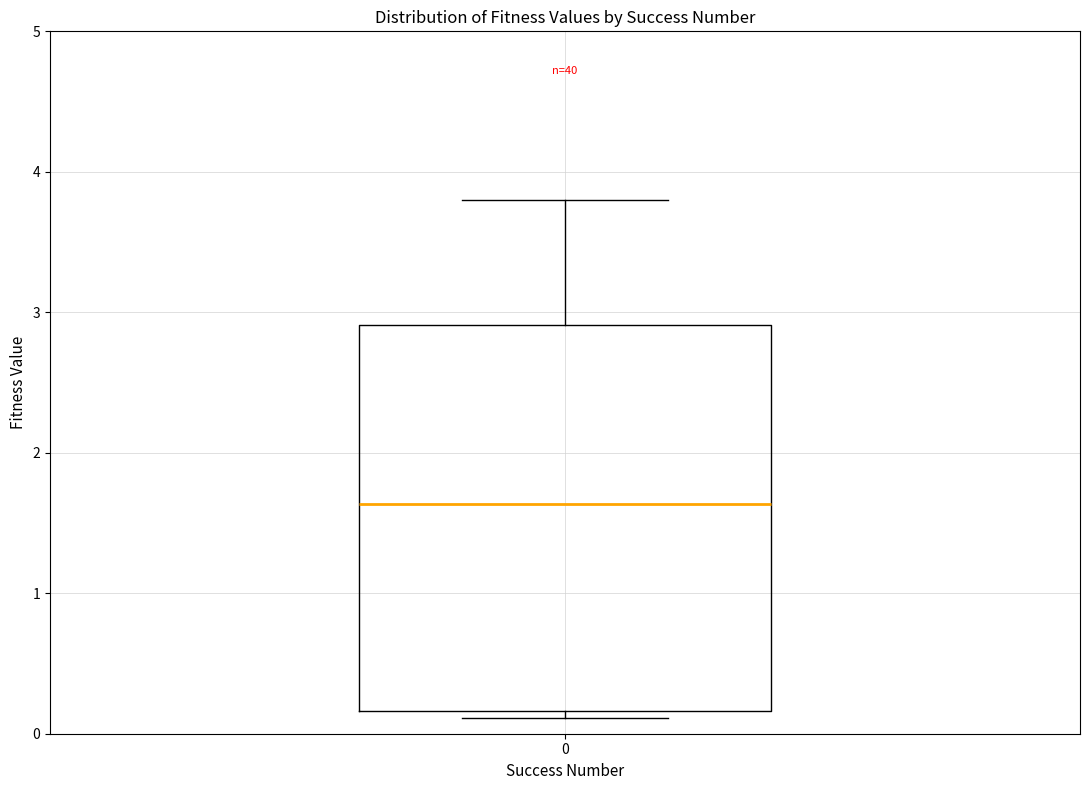

Where is the upper edge of the box at x = 0 on the y-axis? The values are not printed on the chart, so give them approximately, as read against the axis.

2.9